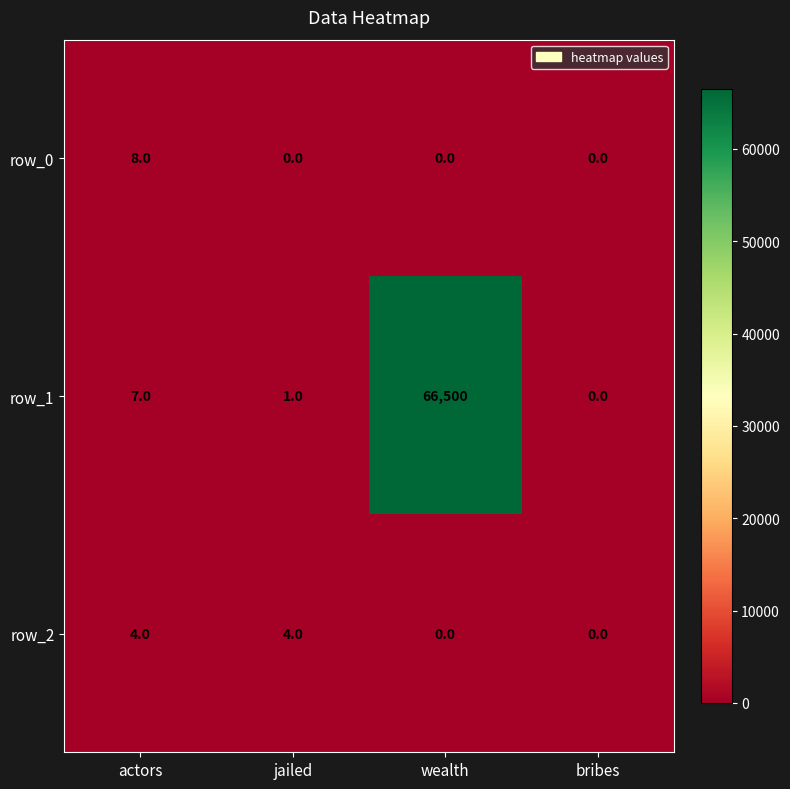

List the series in order of their peak value, lowest first.

row_2, row_0, row_1